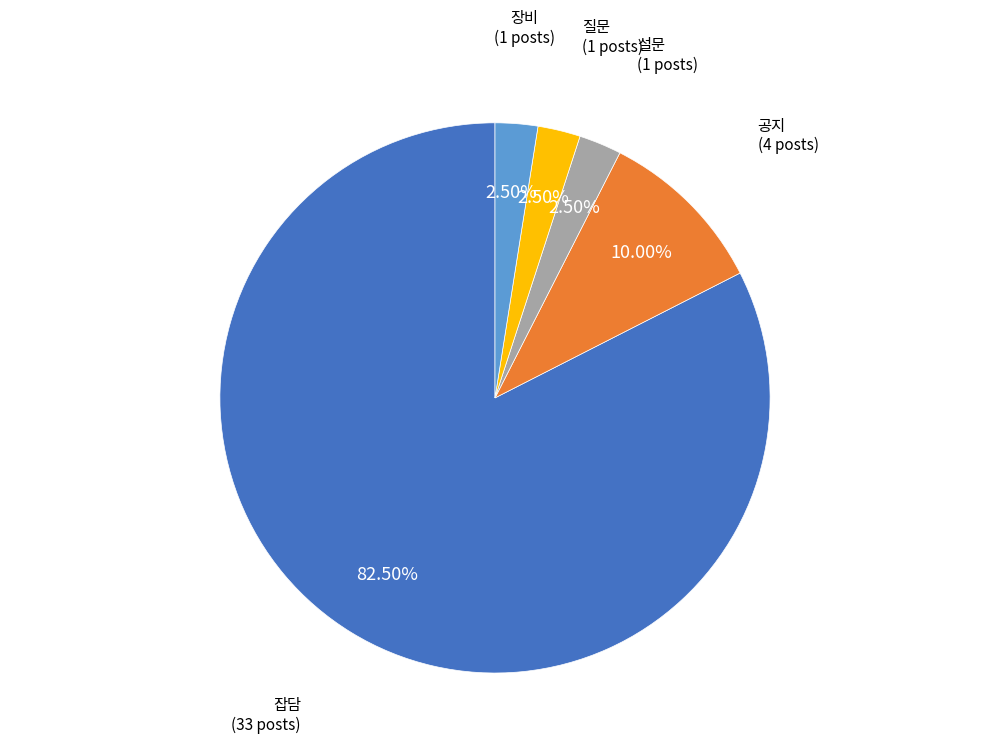

Does any single category account for the majority?

Yes